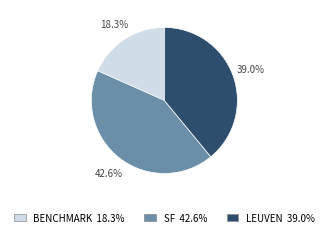

Which slice is the smallest?

BENCHMARK